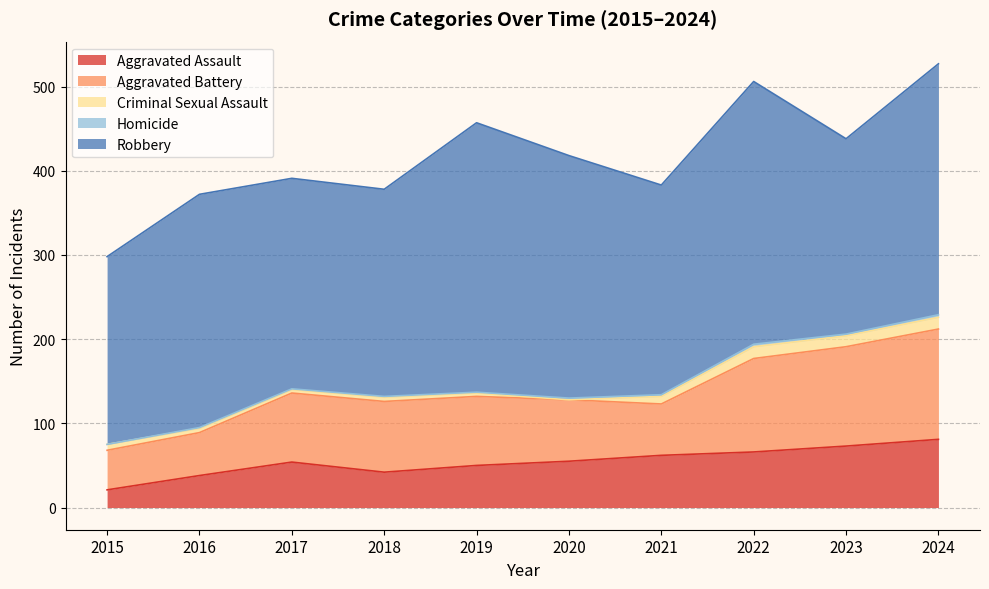

The Aggravated Assault series shows 106 at 2021. True or false?

False